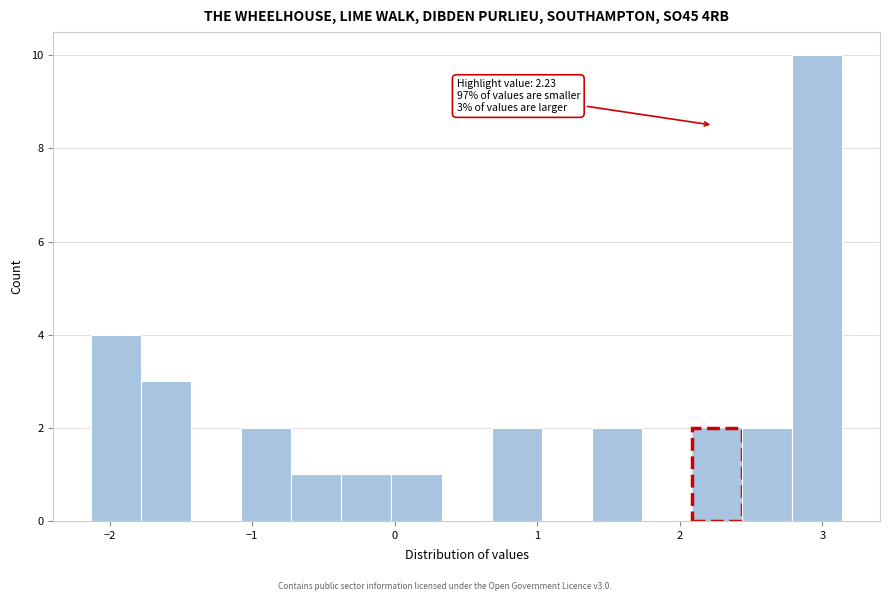

Around what value on the x-axis is the tallest bar? Give the approximate position of its centre, as read against the axis.

3.0